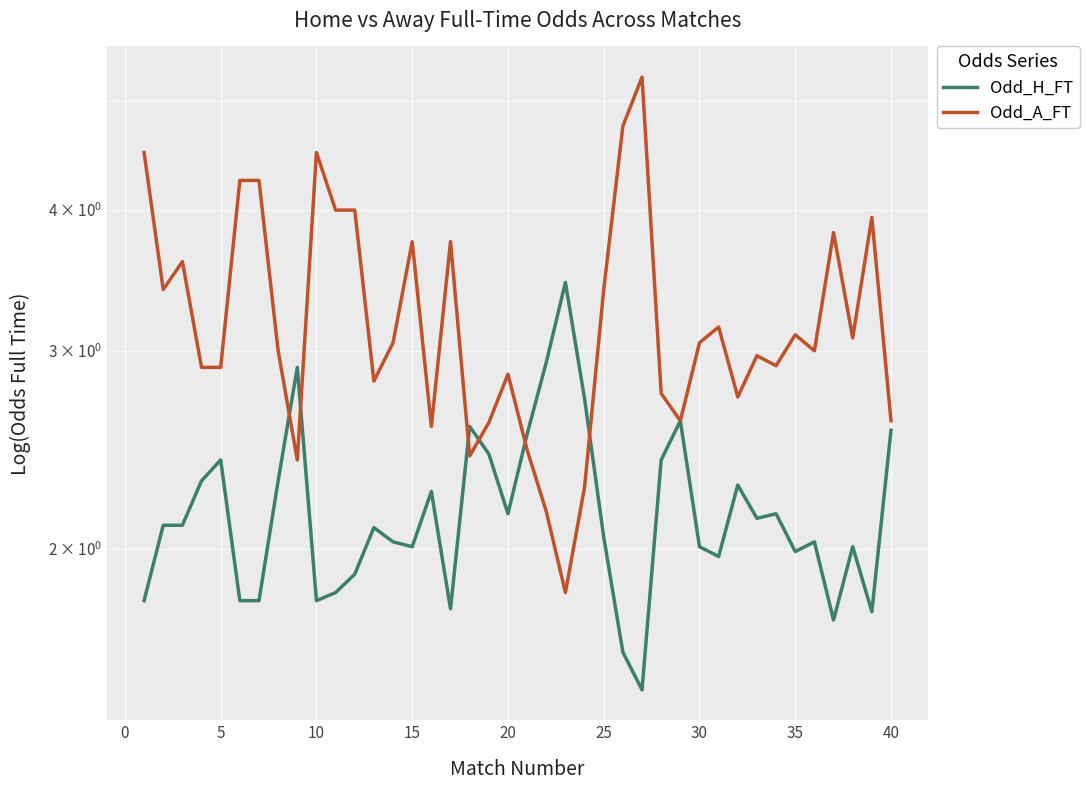

What is the sum of all Odd_A_FT values?

129.3